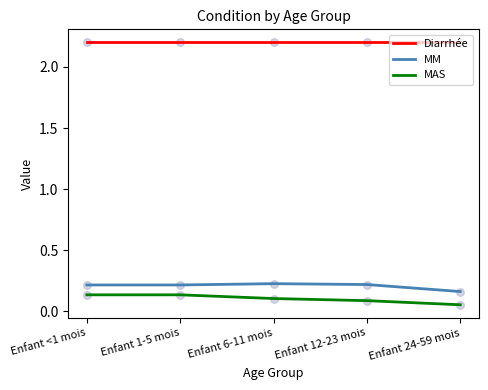

What position from the left is Enfant 6-11 mois?

3